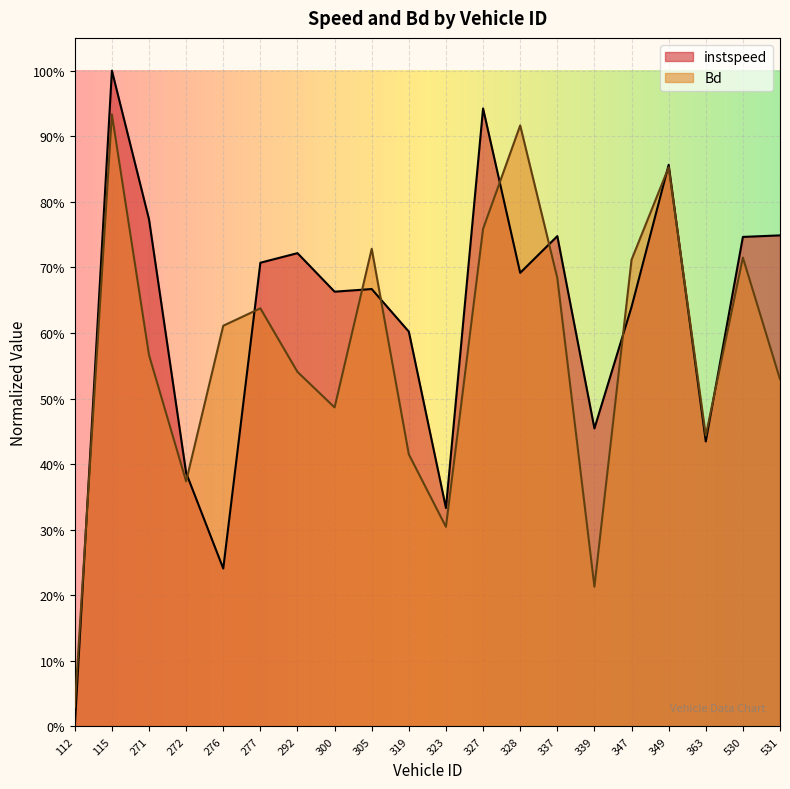

List the labels in order of instspeed value, smallest first.

112.0, 276.0, 323.0, 272.0, 363.0, 339.0, 319.0, 347.0, 300.0, 305.0, 328.0, 277.0, 292.0, 530.0, 337.0, 531.0, 271.0, 349.0, 327.0, 115.0